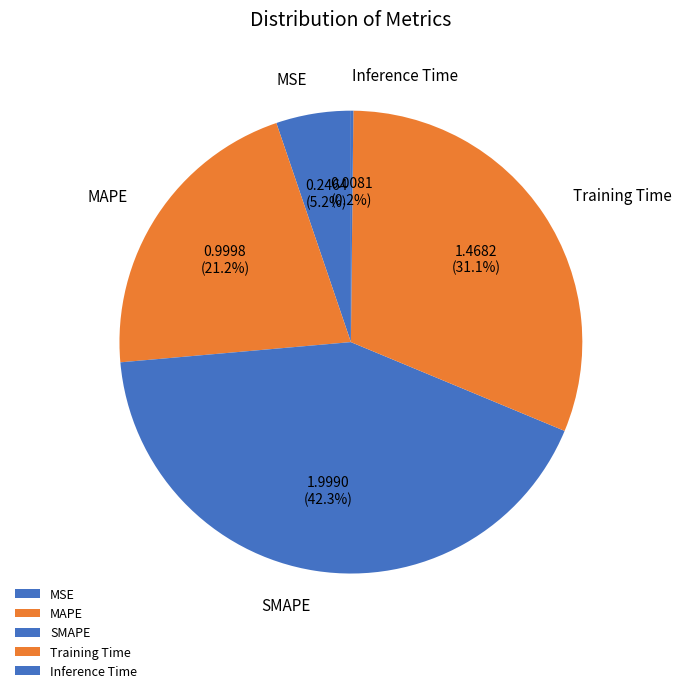

How much of the chart is everything except SMAPE?

57.7%